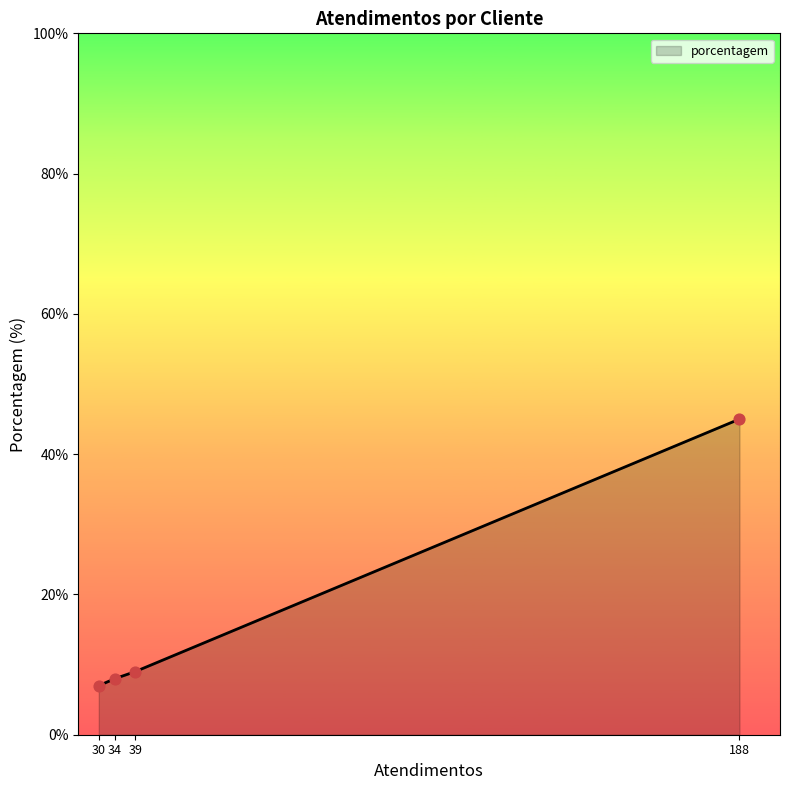

What is the change in value from 30 to 188?

+38